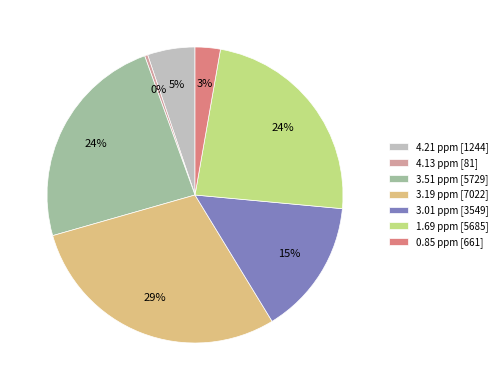

Does 4.21 ppm represent more than half of the total?

No